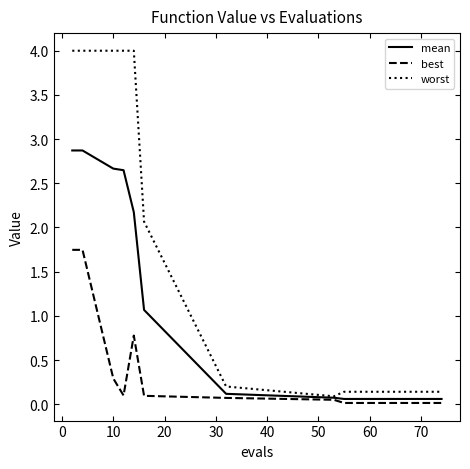

What is the sum of all best values?

5.0